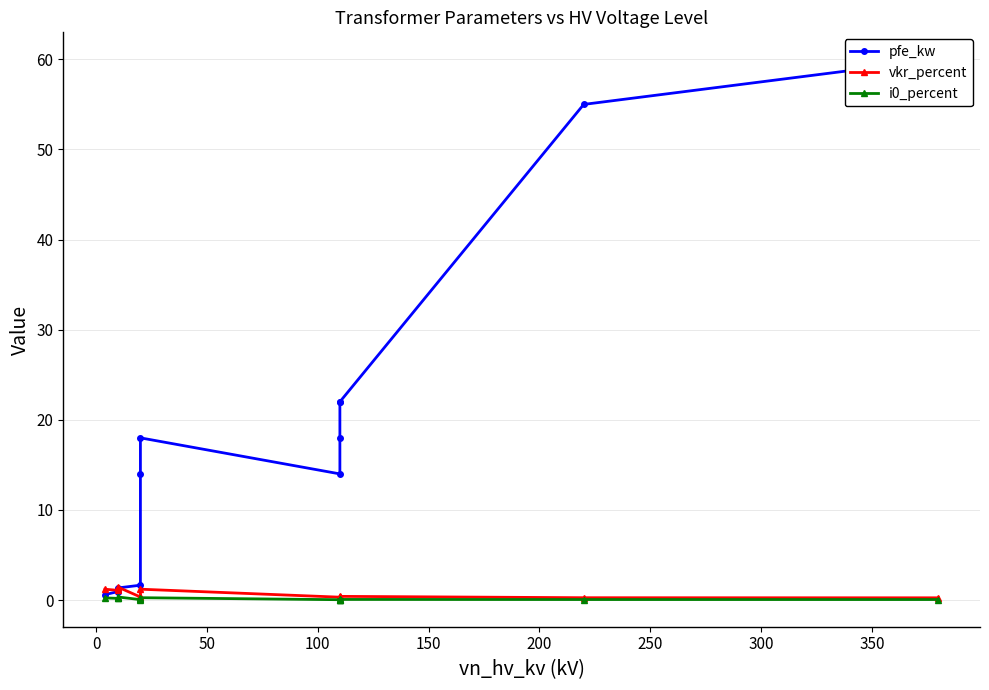

What are all the series names shown in the legend?

pfe_kw, vkr_percent, i0_percent